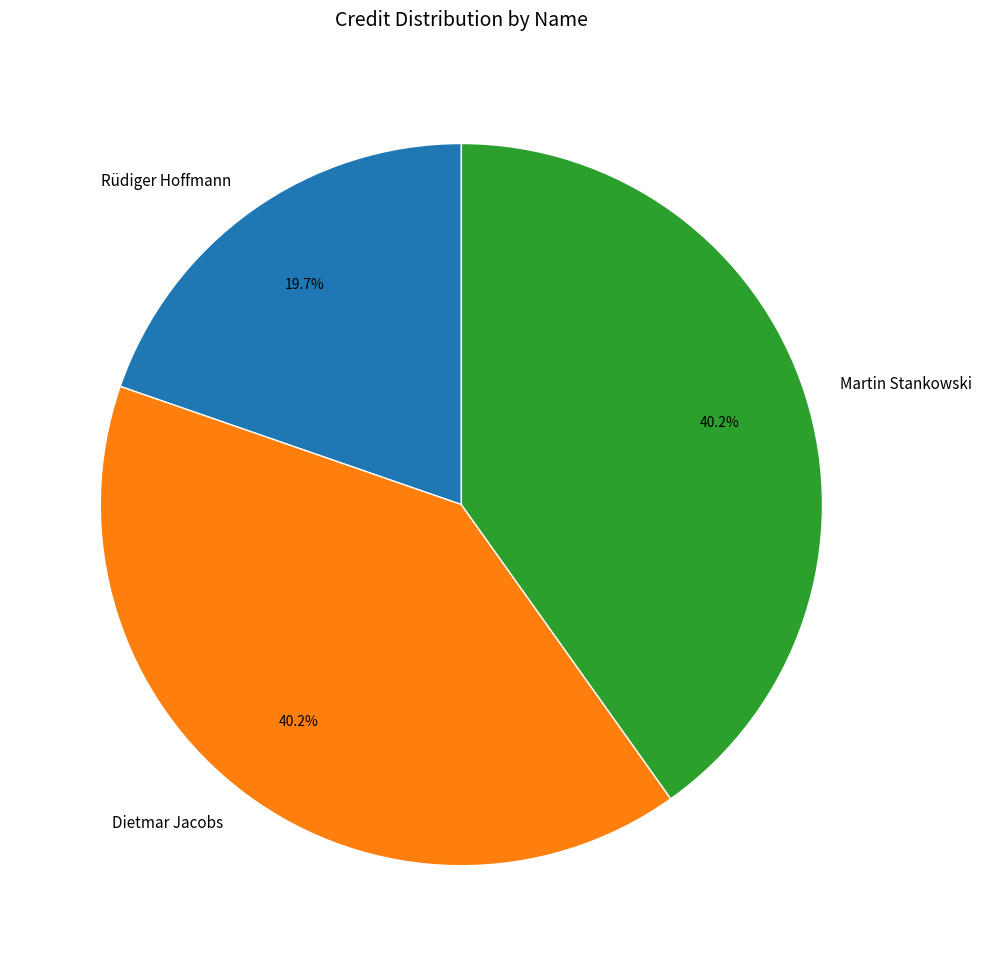

What percentage is the Dietmar Jacobs slice, to the nearest percent?

40%